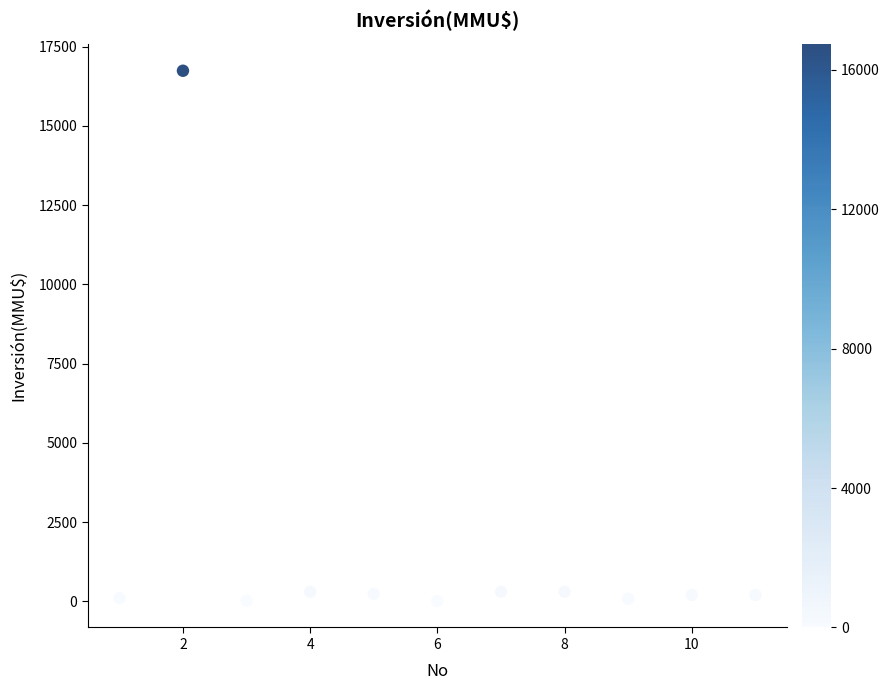

What is the range of X values (max minus min)?

10